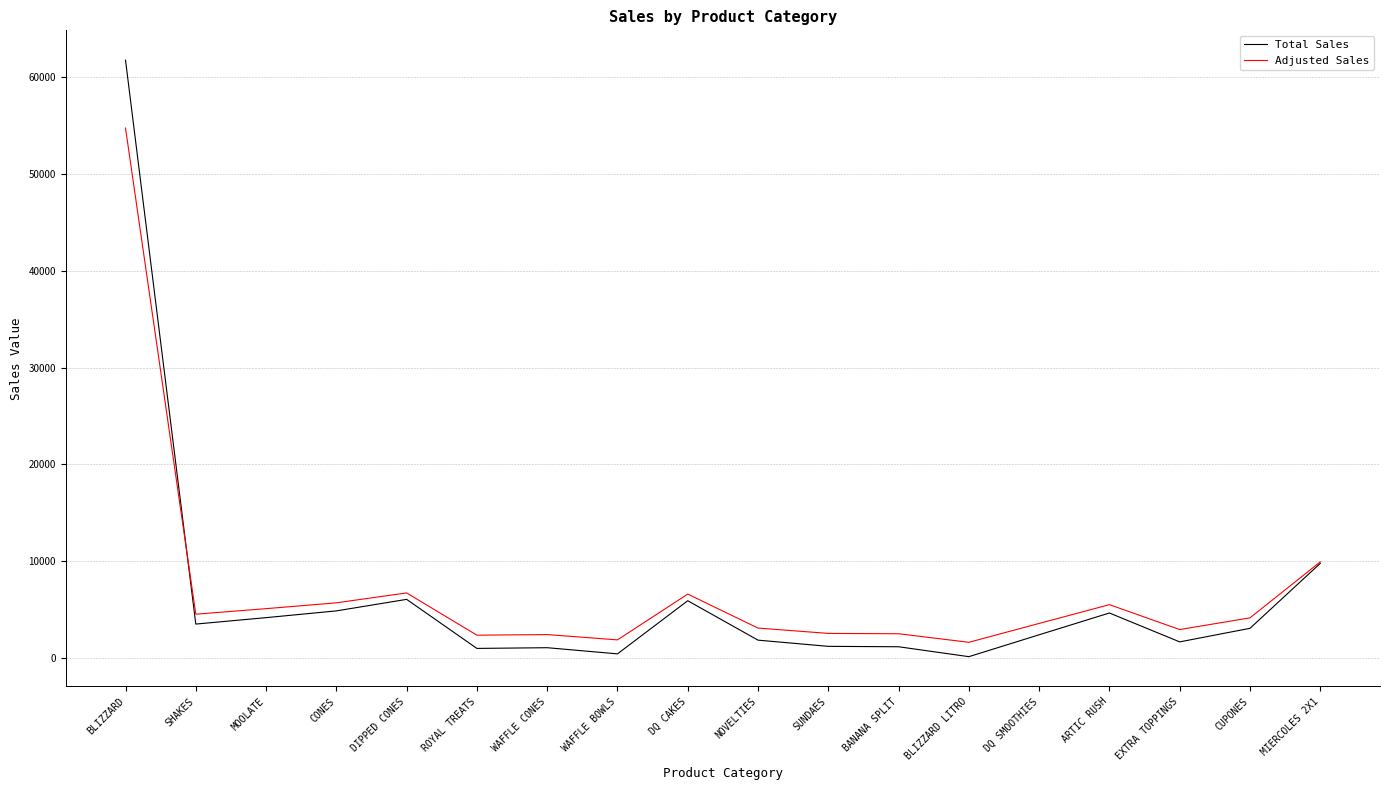

At how many categories does at least one series exceed 30778?

1